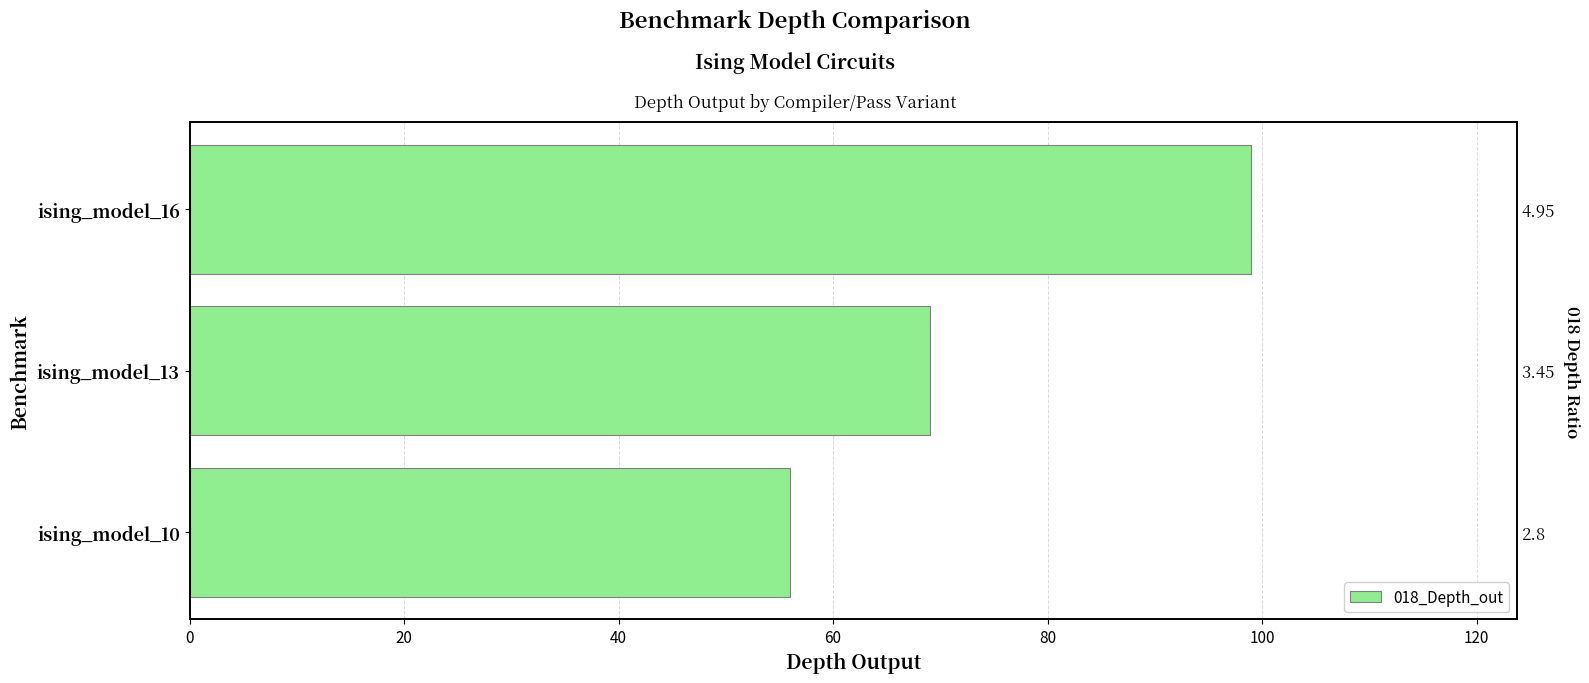

Count the number of values greater than 69.

1